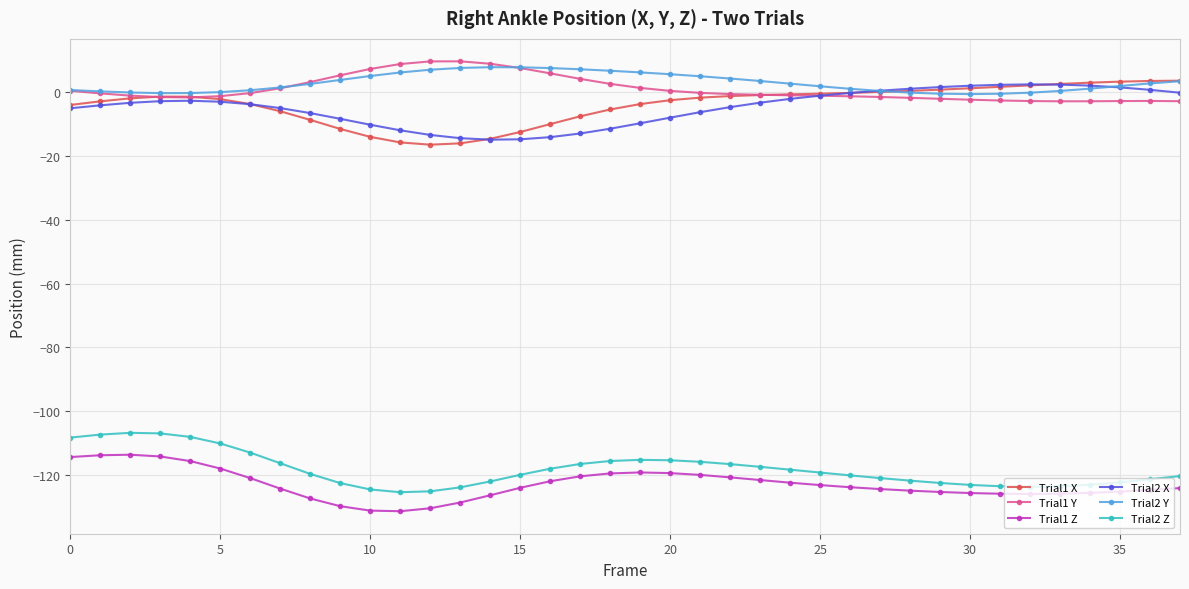

What is the value of the Trial2 X point at the 23rd from the left?

-4.7